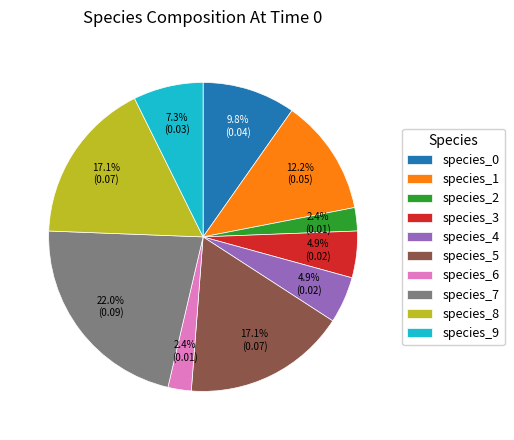

Which has a higher value, species_3 or species_8?

species_8